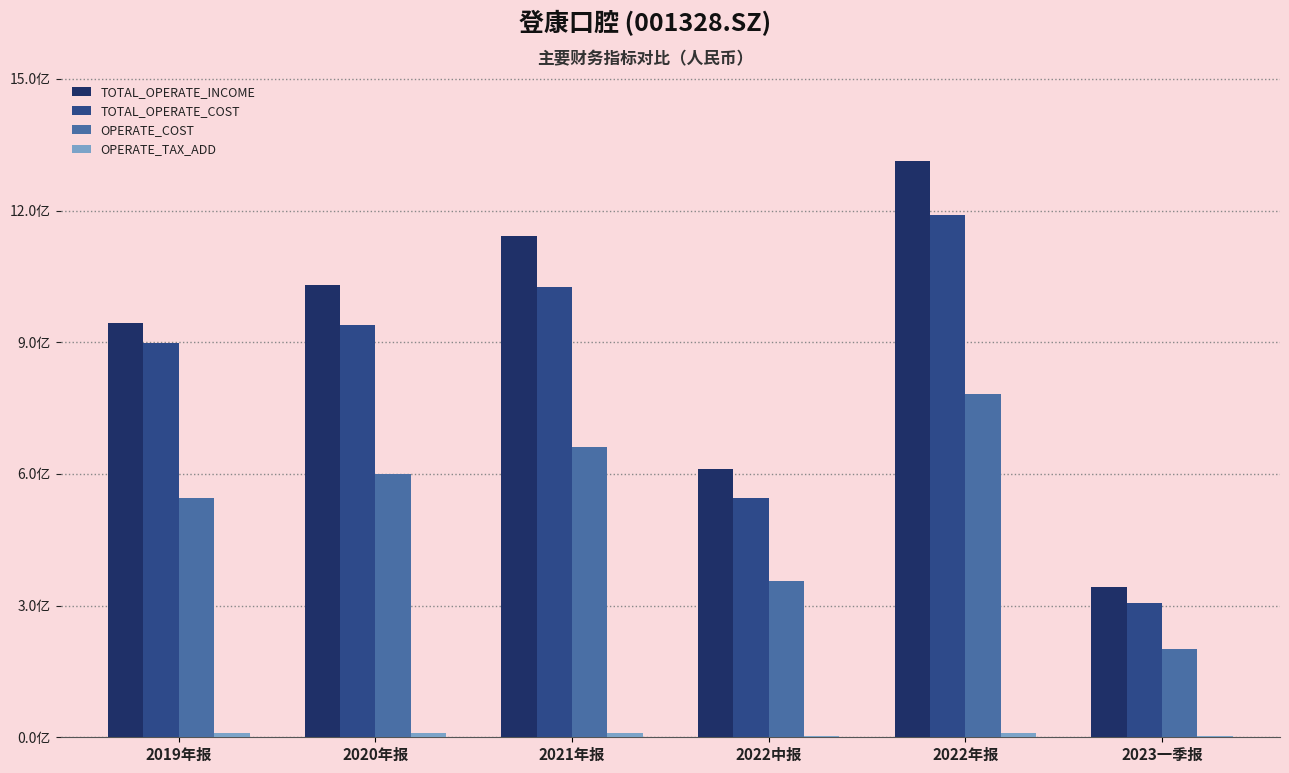

Are the bars grouped side by side (vs. stacked)?

Yes